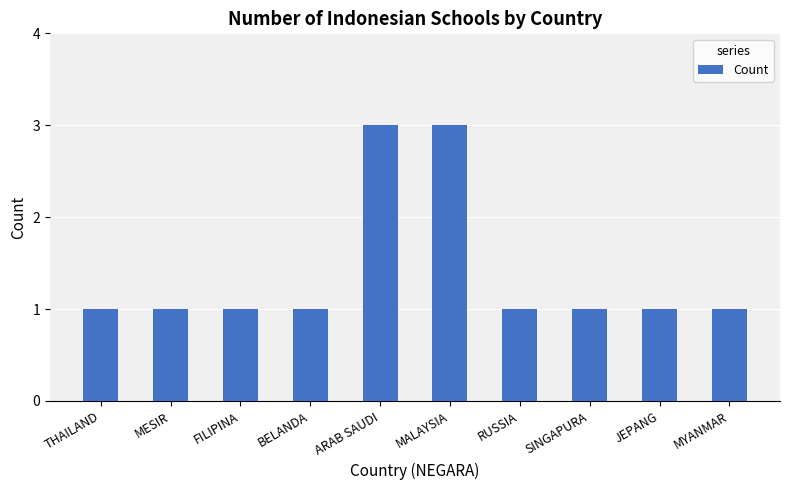

What is the difference between the maximum and minimum values?

2